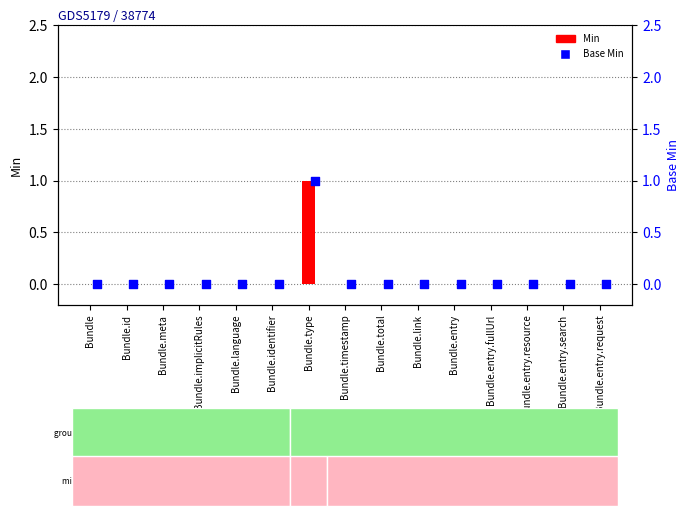

At which category is the sum across all series the highest?

Bundle.type